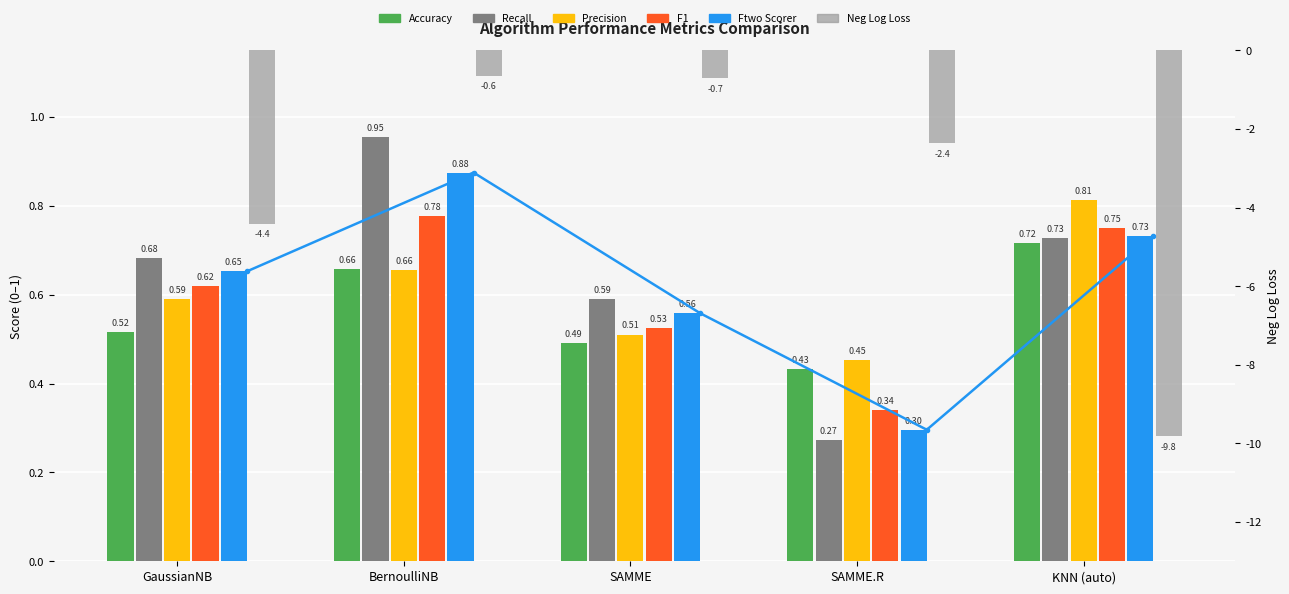

What is the minimum value shown in the chart?

-9.8